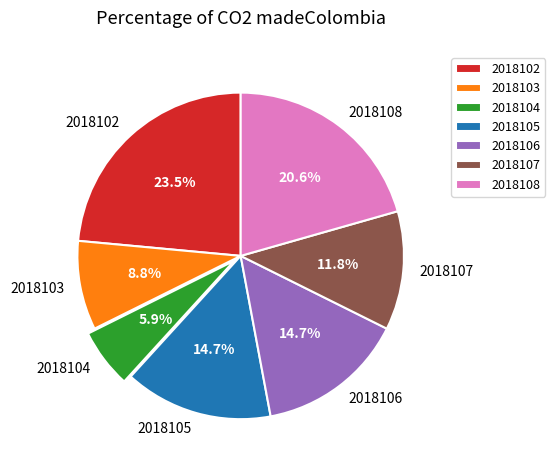

The 2018105 slice represents 8% of the pie. True or false?

False